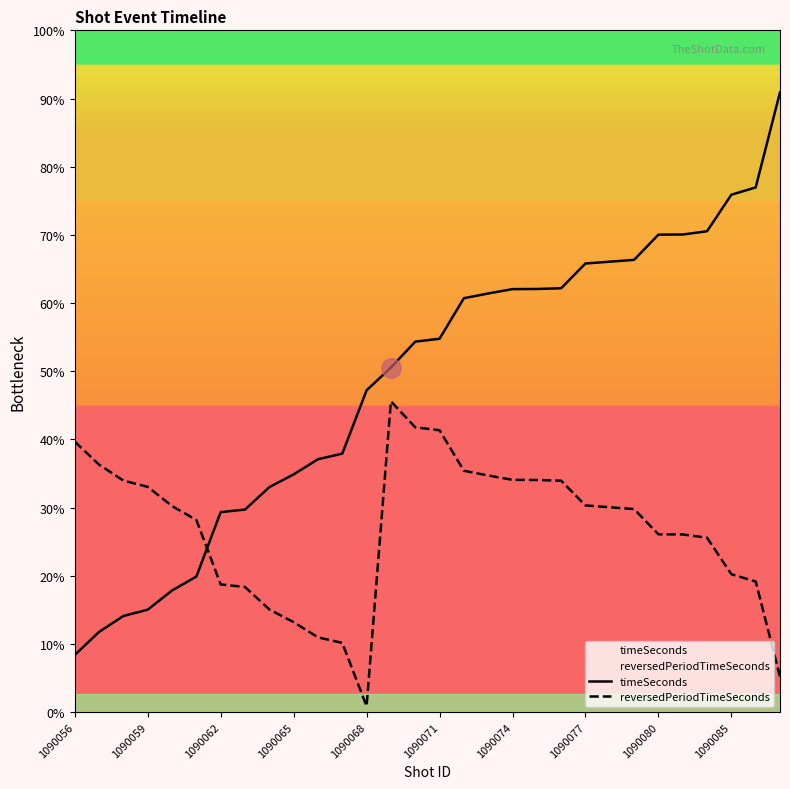

Reading right to left, extract all data points from this chart.

timeSeconds: 5108	4324	4264	3963	3936	3935	3727	3712	3697	3493	3487	3486	3450	3411	3077	3053	2839	2652	2130	2084	1959	1854	1669	1648	1117	1002	844	792	661	471
reversedPeriodTimeSeconds: 292	1076	1136	1437	1464	1465	1673	1688	1703	1907	1913	1914	1950	1989	2323	2347	2561	48	570	616	741	846	1031	1052	1583	1698	1856	1908	2039	2229